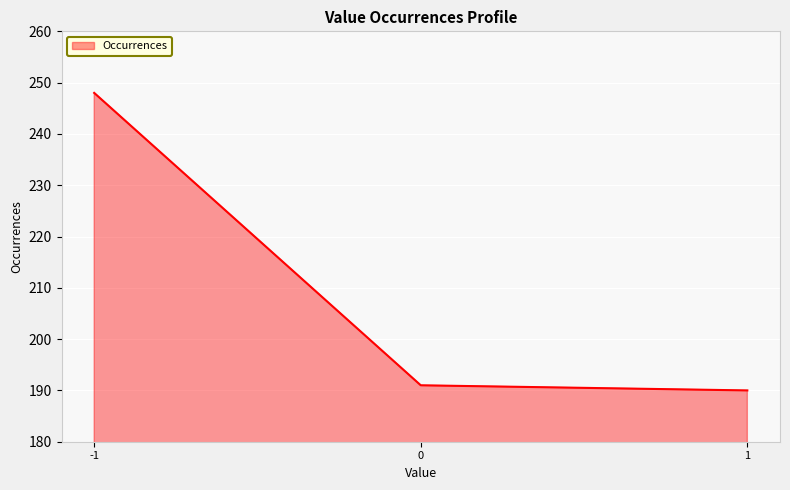

Count the number of data series in this chart.

1